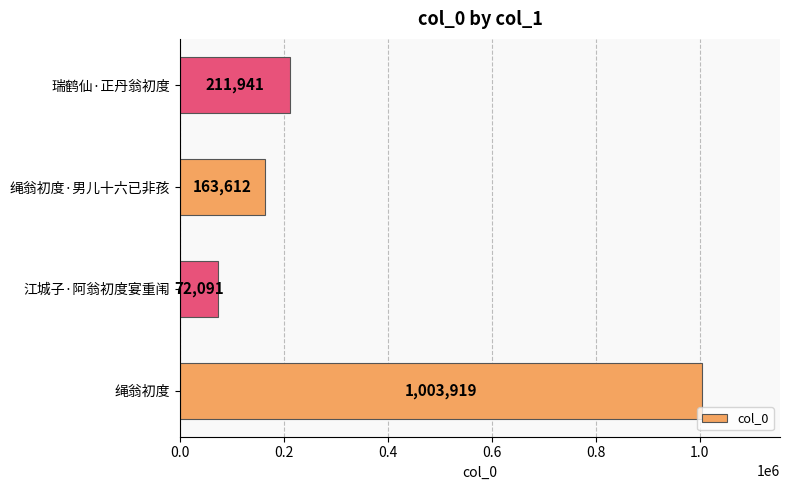

Count the number of categories in the chart.

4